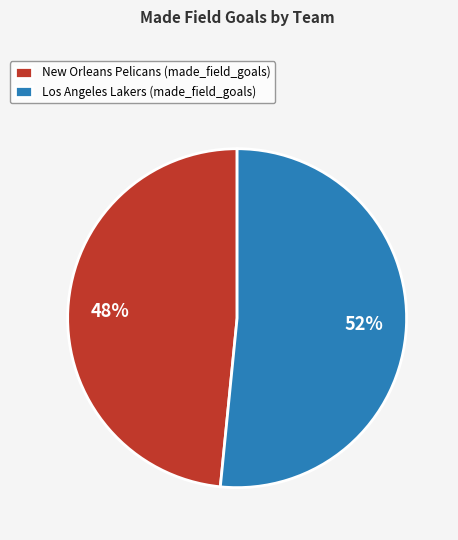

To the nearest percent, what is the combined percentage of New Orleans Pelicans (made_field_goals) and Los Angeles Lakers (made_field_goals)?

100%